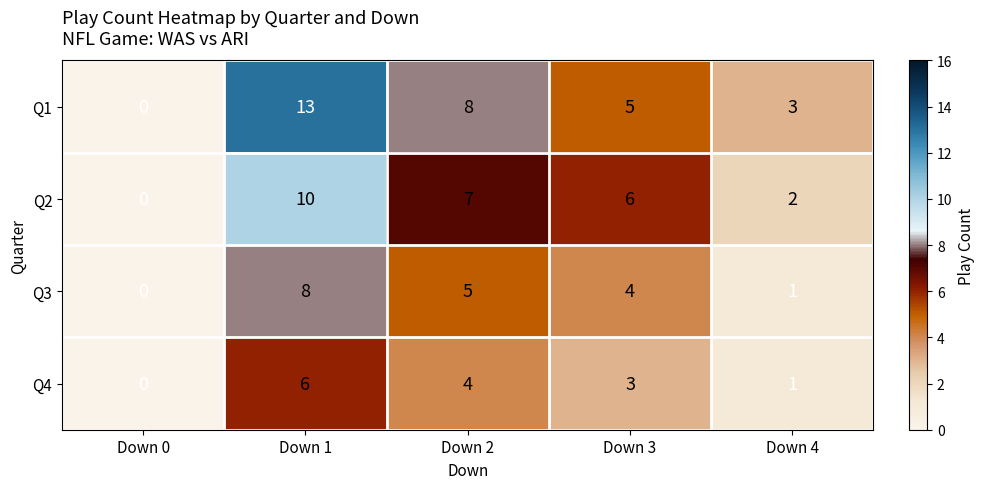

What is the difference between the maximum and second lowest values in the Q2 series?

8